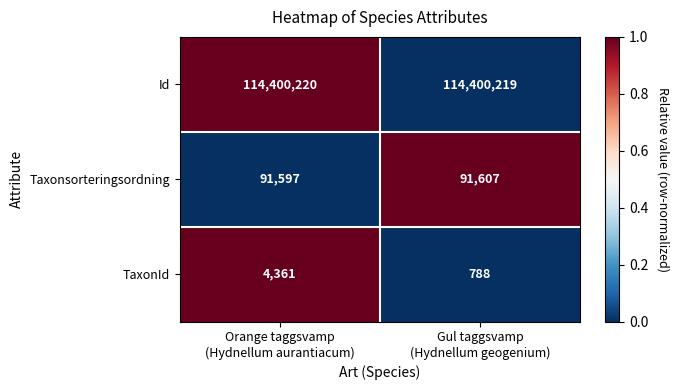

Reading left to right, extract all data points from this chart.

Id: 114400220	114400219
Taxonsorteringsordning: 91597	91607
TaxonId: 4361	788